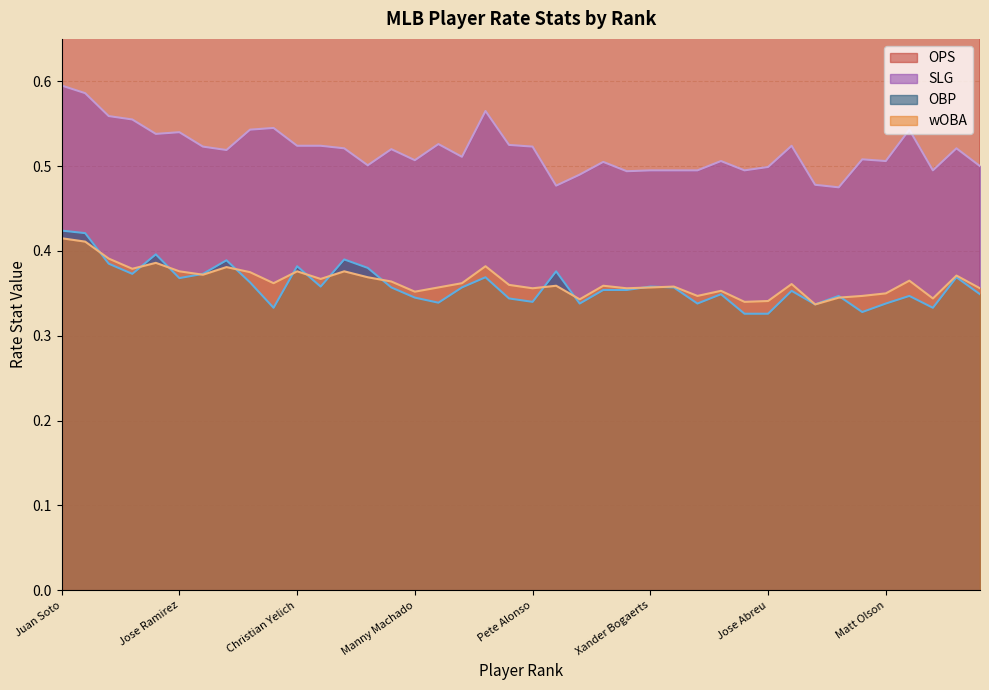

True or false: ops and woba cross at least once.

False